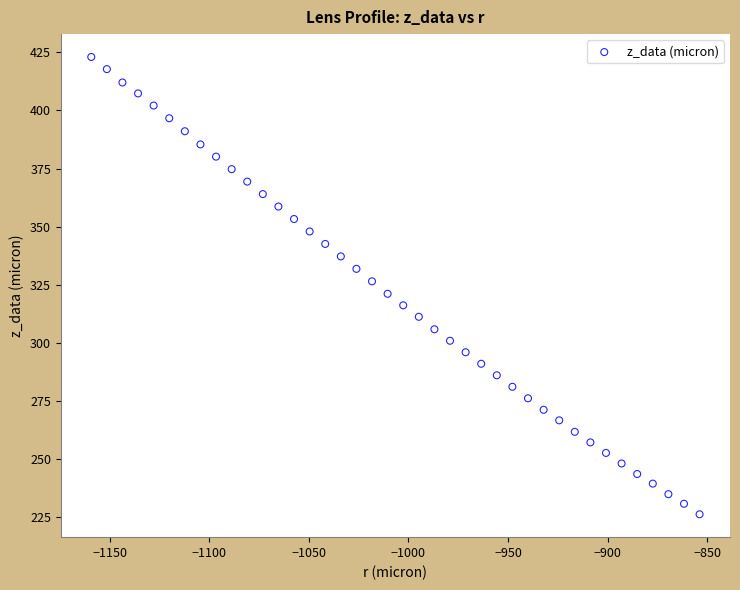

What is the range of Y values (max minus min)?

196.6